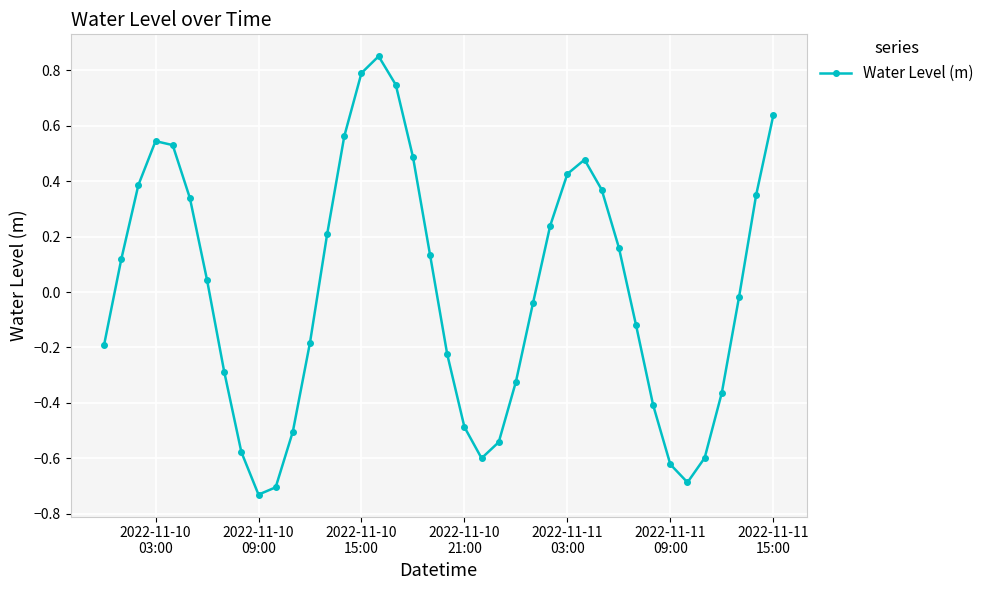

What is the difference between the second highest and minimum values?

1.5